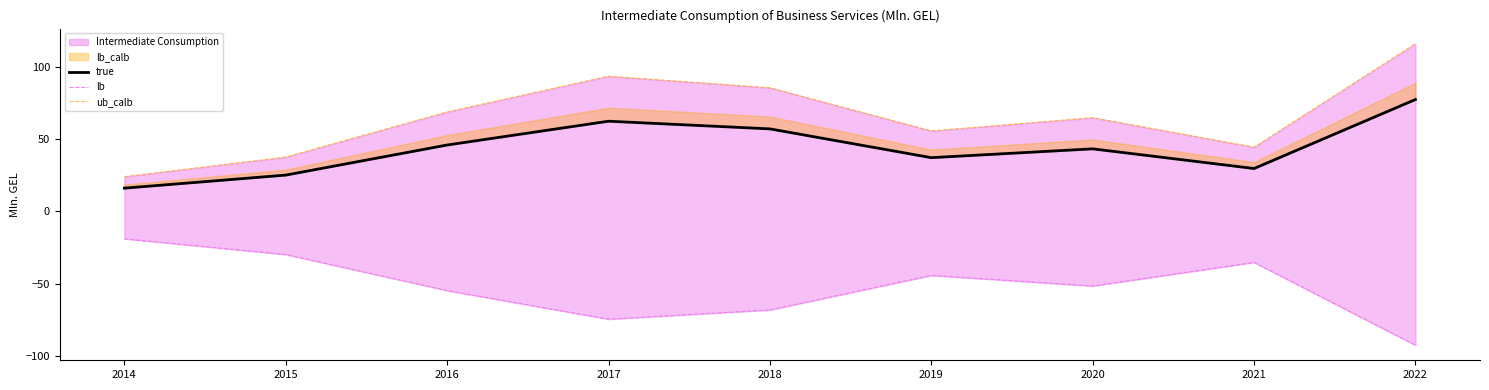

What is the difference between the highest and lowest values at 2022?

208.4